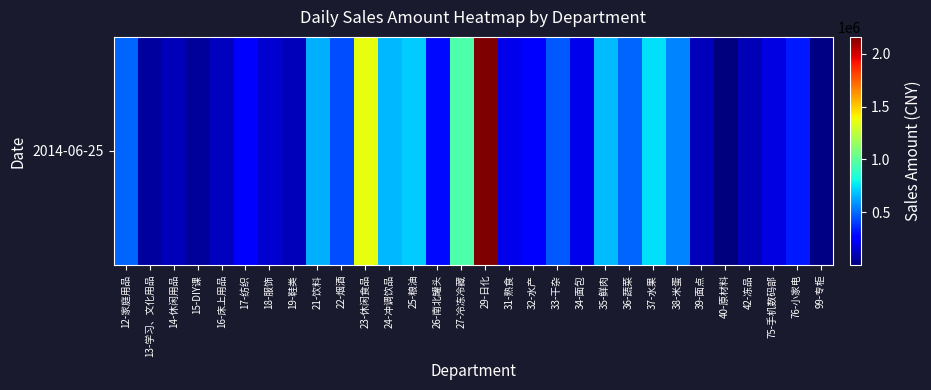

Which has a higher value, 18-服饰 or 29-日化?

29-日化